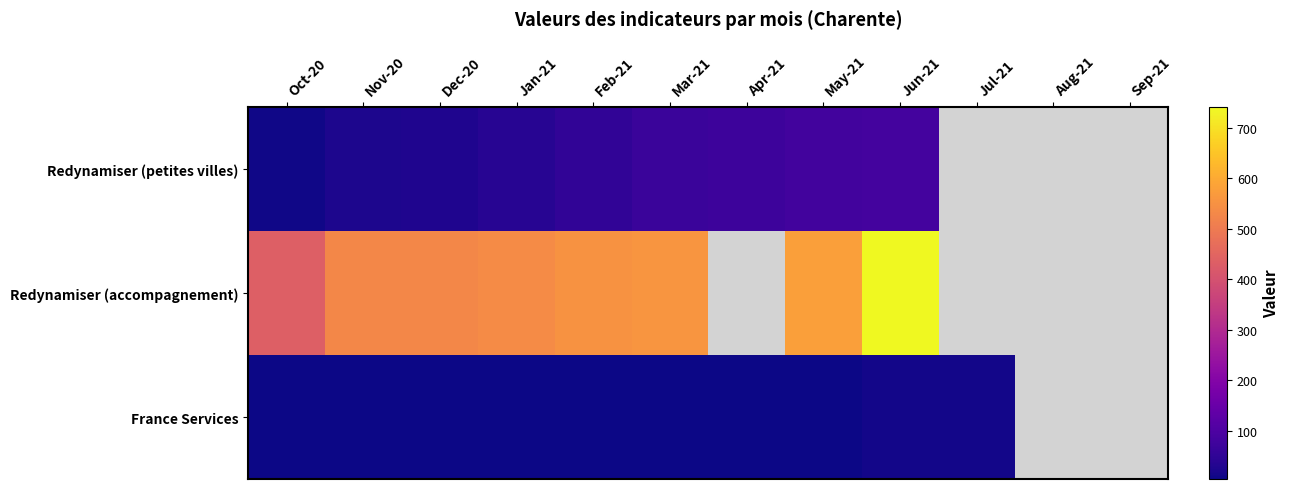

How many data points in Redynamiser (petites villes) are less than 72?

6